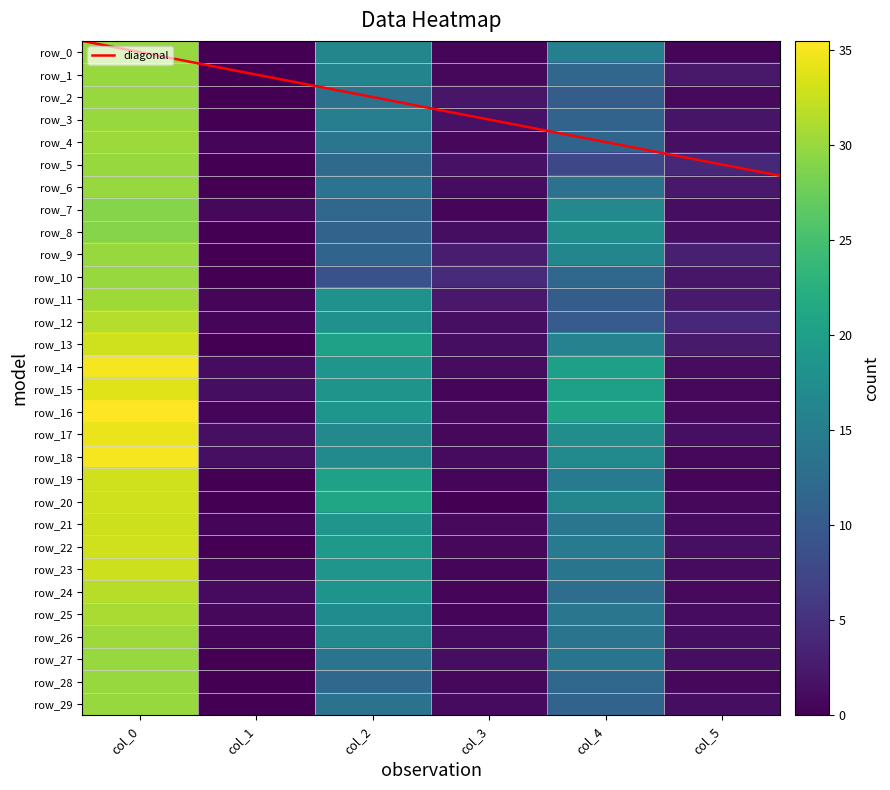

Reading left to right, what are all the values shown in this chart?

row_0: 30.0	0.0	16.2	0.4	15.3	0.5
row_1: 30.0	0.0	16.0	0.8	11.8	2.5
row_2: 30.0	0.0	13.2	2.2	10.5	0.9
row_3: 30.0	0.0	15.2	1.8	11.3	2.0
row_4: 30.3	0.5	14.0	0.8	11.5	1.5
row_5: 30.0	0.0	12.2	1.8	7.8	4.2
row_6: 30.0	0.0	13.5	1.1	13.2	2.4
row_7: 29.0	0.8	11.8	0.4	16.7	1.2
row_8: 29.0	0.0	11.2	1.3	17.5	1.5
row_9: 30.0	0.0	11.5	2.9	16.3	3.1
row_10: 30.0	0.0	9.0	4.2	12.0	2.1
row_11: 30.5	0.5	18.2	2.4	10.5	2.6
row_12: 31.5	0.5	18.0	1.4	10.2	4.1
row_13: 33.0	0.0	20.2	1.3	15.8	2.6
row_14: 35.0	1.2	18.5	1.1	20.0	1.2
row_15: 33.8	1.3	18.3	0.5	20.0	0.8
row_16: 35.5	0.5	18.7	0.9	20.5	0.9
row_17: 34.5	1.5	16.8	0.8	17.5	1.5
row_18: 35.0	1.4	17.0	1.0	17.0	0.8
row_19: 33.0	0.0	20.2	0.4	14.8	0.4
row_20: 33.0	0.0	21.0	0.0	16.2	0.8
row_21: 32.8	0.4	18.5	0.9	14.0	1.0
row_22: 33.0	0.0	19.0	0.7	14.5	1.5
row_23: 32.8	0.4	18.5	0.5	13.8	1.1
row_24: 31.8	1.1	18.3	0.5	12.7	0.9
row_25: 31.0	0.7	17.2	0.4	14.0	1.2
row_26: 30.3	0.5	16.8	1.1	13.7	1.2
row_27: 30.0	0.0	13.7	1.2	13.8	1.3
row_28: 30.0	0.0	12.0	0.8	12.0	0.7
row_29: 30.0	0.0	13.2	1.1	11.2	1.3